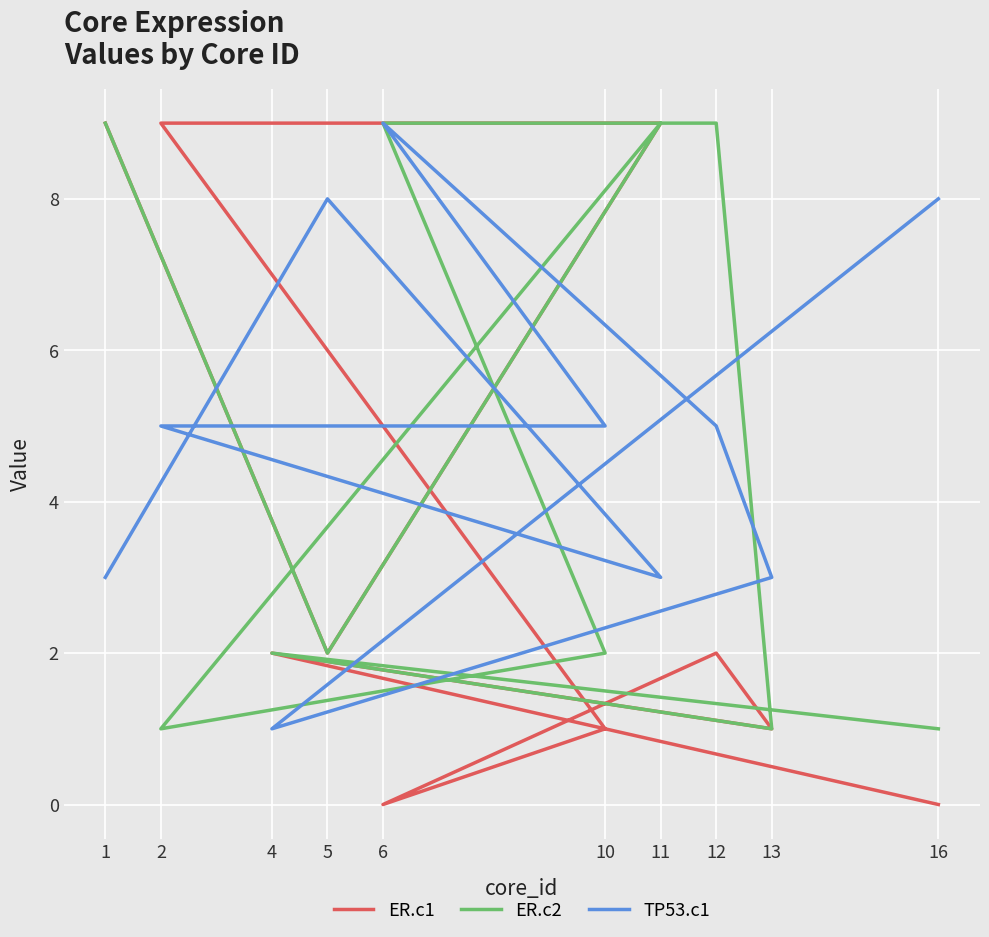

Count the ER.c2 values in the range 1 to 9.

10